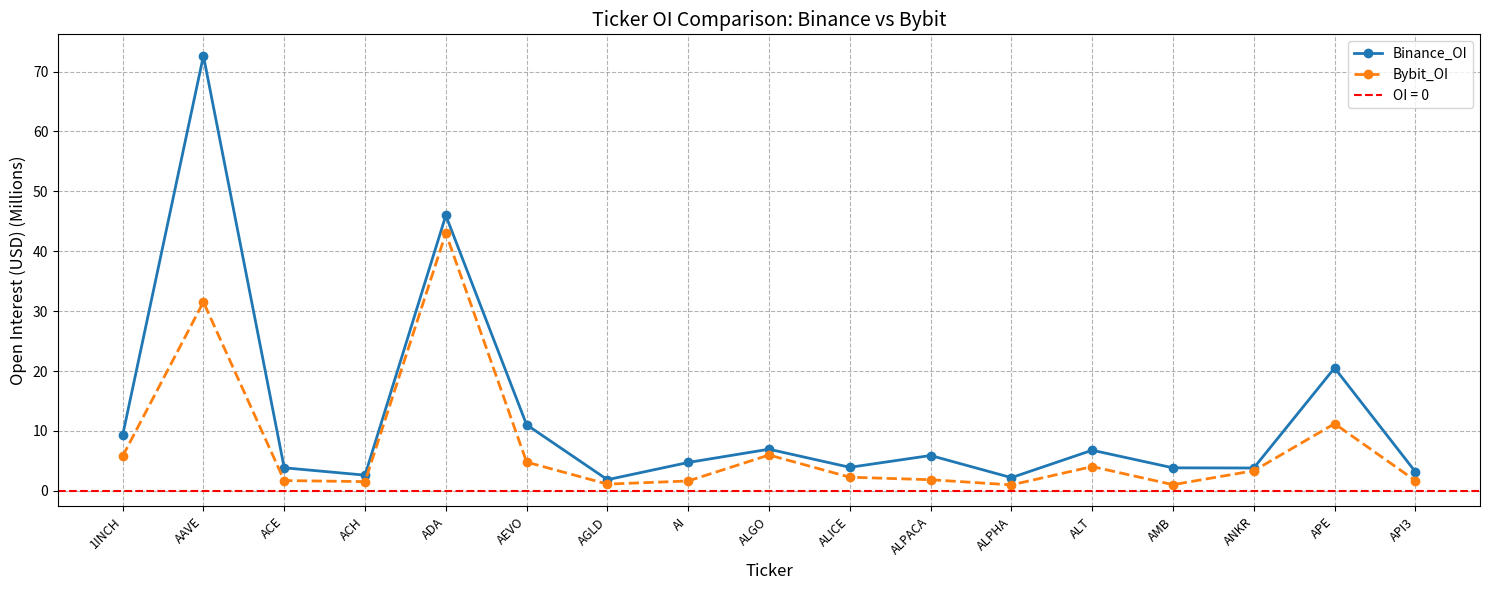

True or false: Binance_OI and Bybit_OI intersect in this chart.

False